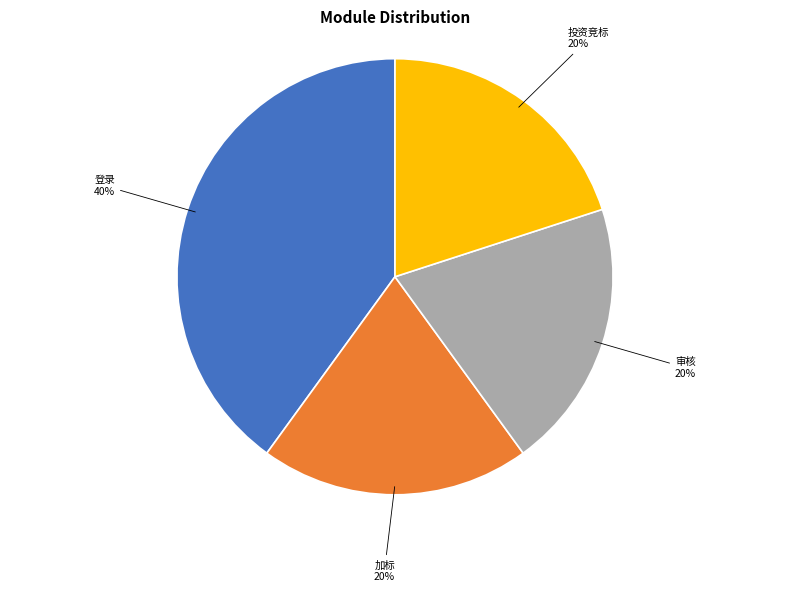

To the nearest percent, what is the average slice percentage?

25%